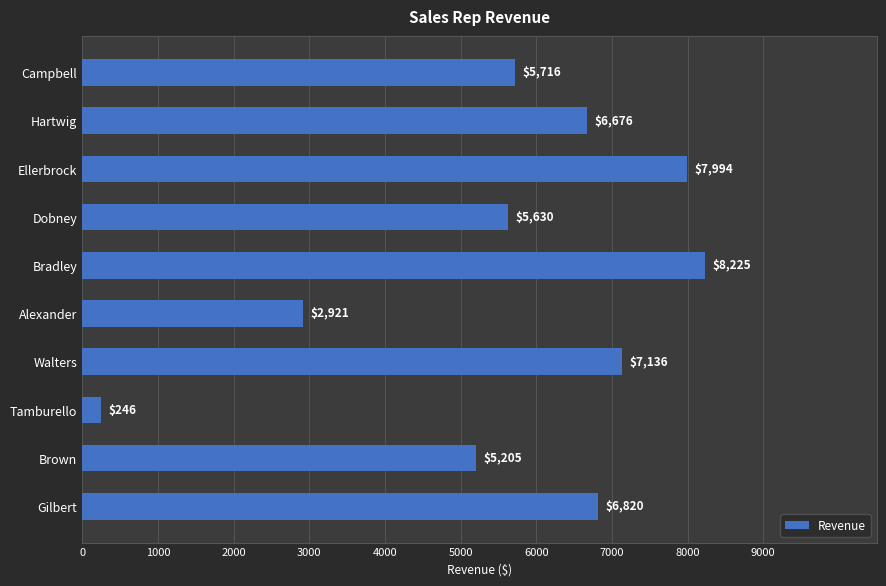

Reading bottom to top, list all the values displayed in this chart.

6820	5205	246	7136	2921	8225	5630	7994	6676	5716